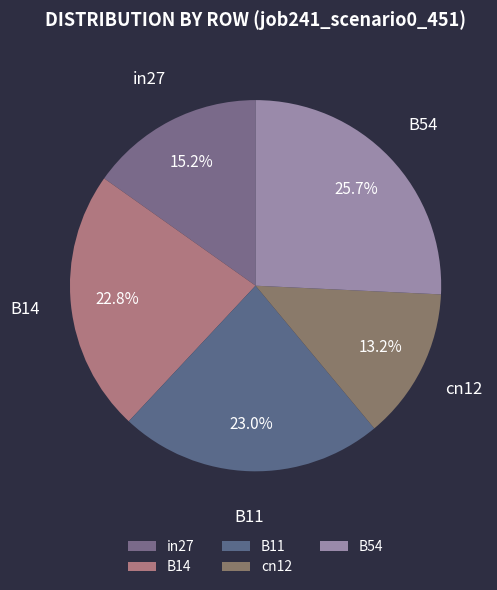

Count the number of slices in the pie.

5